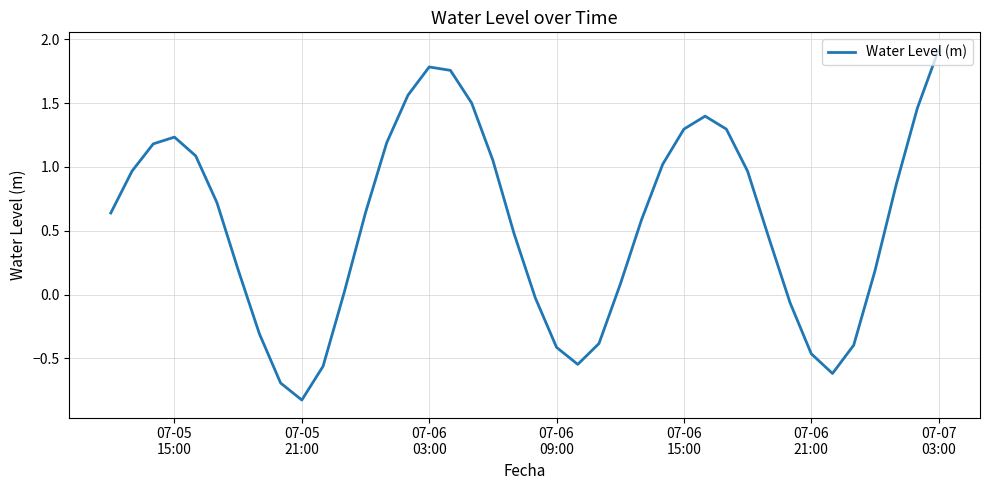

What is the difference between the maximum and minimum values?

2.7